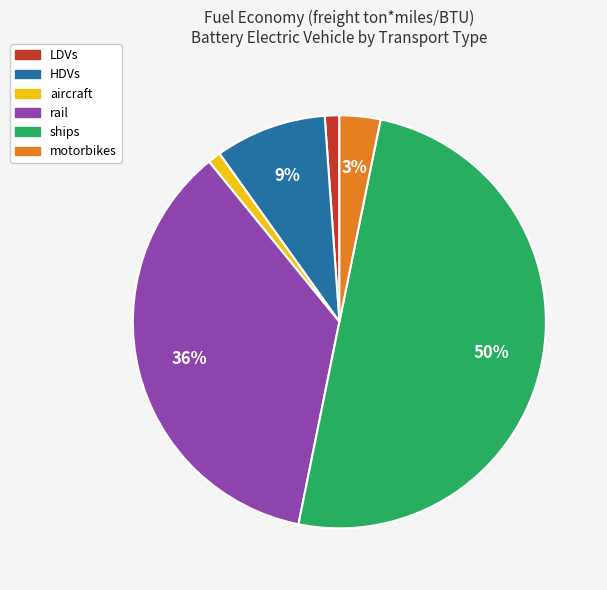

Is it true that LDVs is 1% of the pie?

True